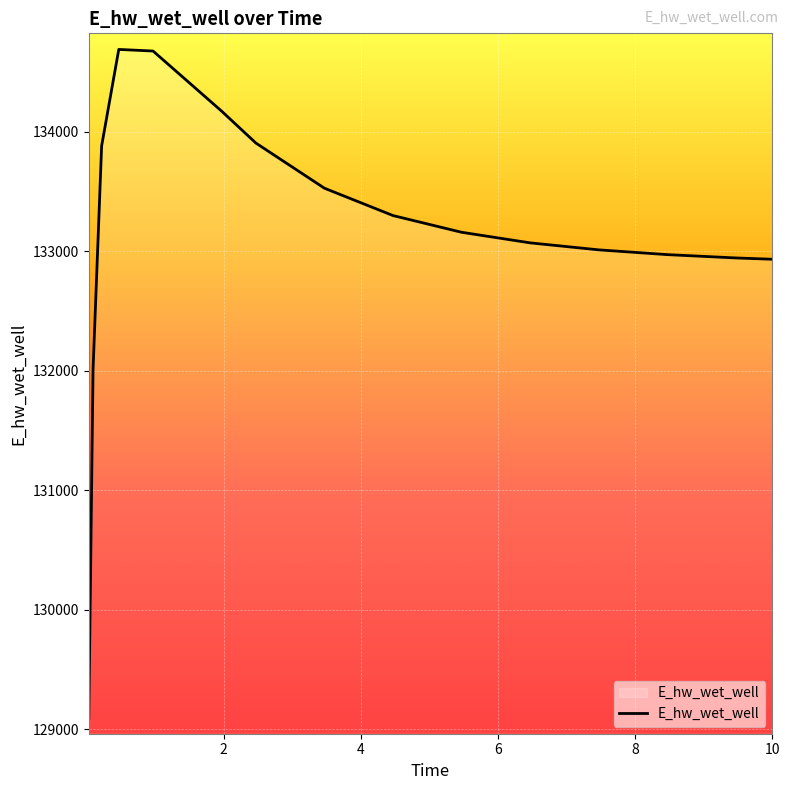

What is the greatest value displayed?

134689.5